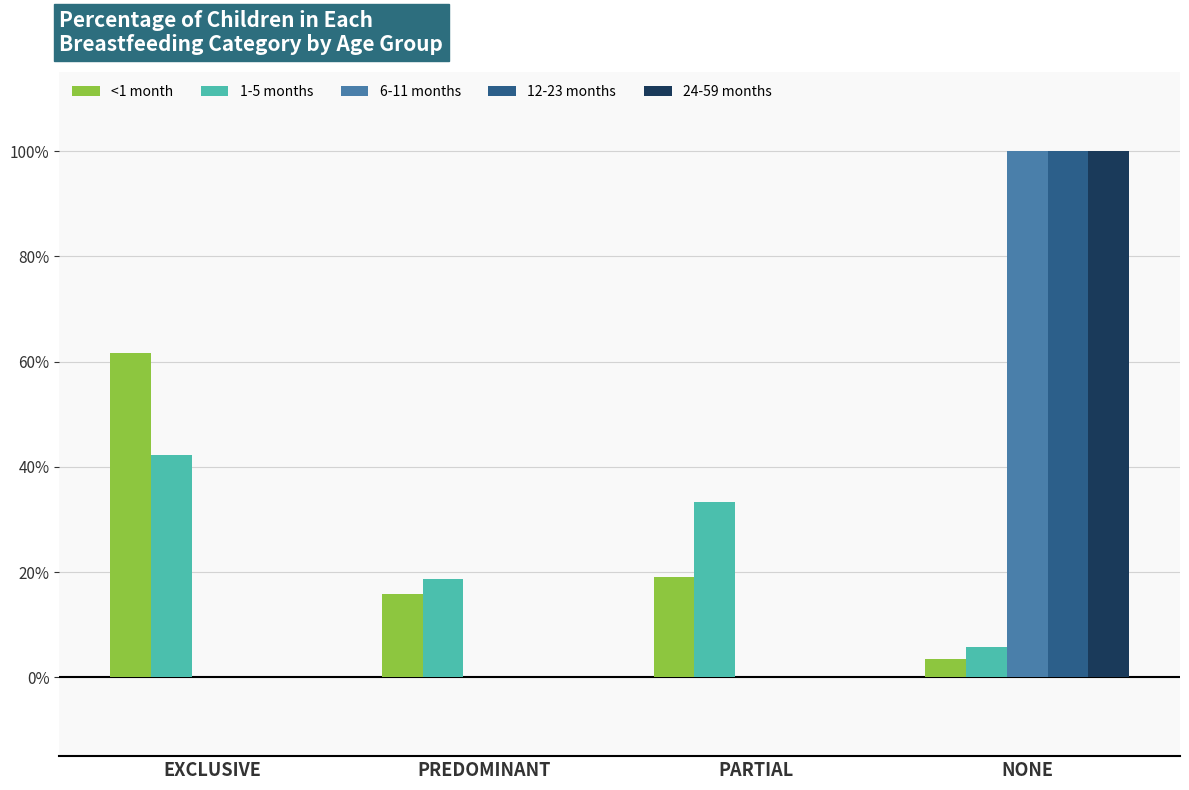

What is the label of the 2nd bar from the right?

PARTIAL